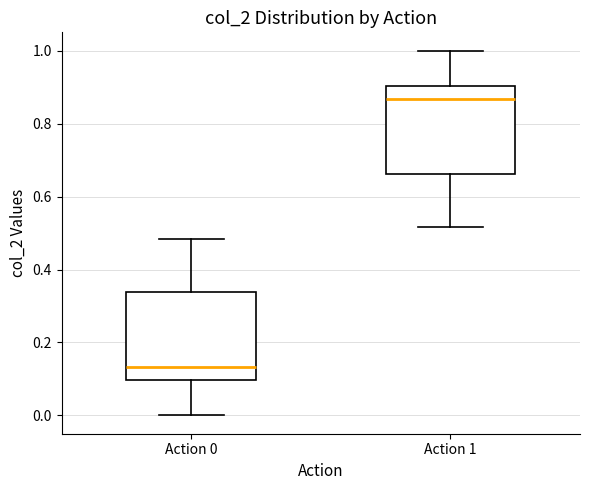

Reading left to right, transcribe this box plot: for each box, give where its median line is, the range the box spans, and where its two whiskers end, as read against the y-axis. The values are not printed on the chart, so give them approximately, as read against the axis.

Action 0: median 0.14, box 0.10 to 0.34, whiskers 0.00 to 0.48
Action 1: median 0.86, box 0.66 to 0.90, whiskers 0.52 to 1.00